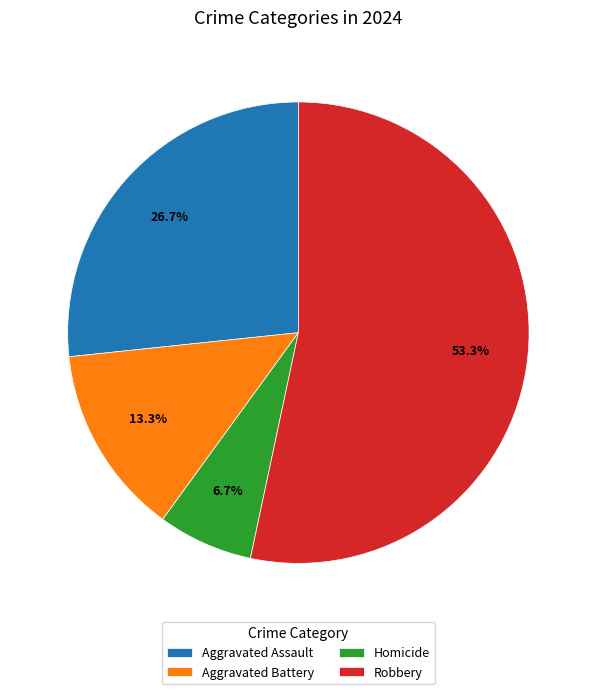

What percentage do Homicide and Aggravated Battery together represent?

20.0%